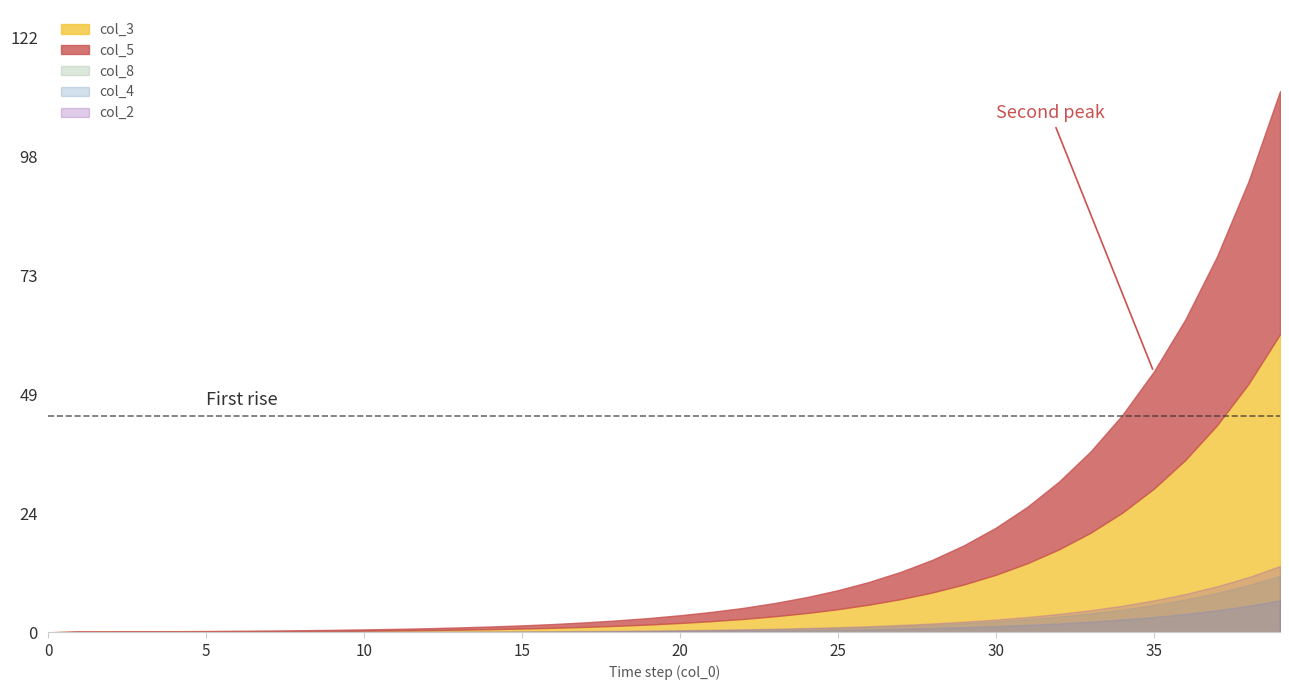

Reading left to right, transcribe all the data shown in this chart.

col_5: 0.0	0.0	0.0	0.1	0.1	0.1	0.1	0.2	0.2	0.2	0.3	0.3	0.4	0.5	0.6	0.7	0.8	0.9	1.1	1.3	1.6	1.9	2.3	2.7	3.3	3.9	4.7	5.6	6.7	8.1	9.7	11.6	13.9	16.7	20.0	24.1	28.9	34.6	41.6	49.9
col_3: 0.0	0.1	0.2	0.2	0.2	0.2	0.2	0.2	0.2	0.3	0.3	0.4	0.5	0.5	0.6	0.8	0.9	1.1	1.3	1.6	1.9	2.3	2.7	3.3	4.0	4.7	5.7	6.8	8.2	9.8	11.8	14.2	17.0	20.4	24.5	29.5	35.4	42.5	51.0	61.2
col_8: 0.0	0.0	0.0	0.0	0.0	0.0	0.0	0.0	0.0	0.1	0.1	0.1	0.1	0.1	0.1	0.1	0.2	0.2	0.3	0.3	0.4	0.4	0.5	0.6	0.8	0.9	1.1	1.3	1.6	1.9	2.2	2.7	3.2	3.9	4.7	5.6	6.7	8.1	9.7	11.6
col_4: 0.0	0.0	0.0	0.0	0.0	0.0	0.0	0.0	0.0	0.0	0.0	0.0	0.1	0.1	0.1	0.1	0.1	0.1	0.1	0.2	0.2	0.2	0.3	0.4	0.4	0.5	0.6	0.7	0.9	1.1	1.3	1.5	1.8	2.2	2.6	3.1	3.8	4.5	5.4	6.5
col_2: 0.0	0.0	0.0	0.0	0.0	0.0	0.0	0.0	0.1	0.1	0.1	0.1	0.1	0.1	0.1	0.2	0.2	0.2	0.3	0.3	0.4	0.5	0.6	0.7	0.9	1.1	1.3	1.5	1.8	2.2	2.6	3.1	3.8	4.5	5.5	6.5	7.9	9.4	11.3	13.6